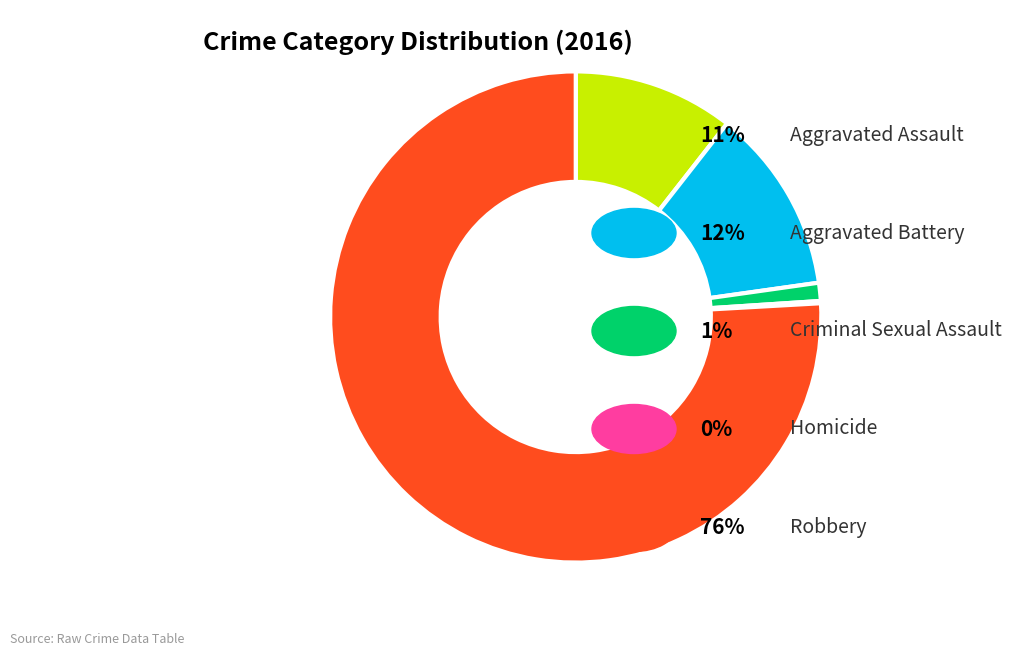

Is there a majority slice in this chart?

Yes